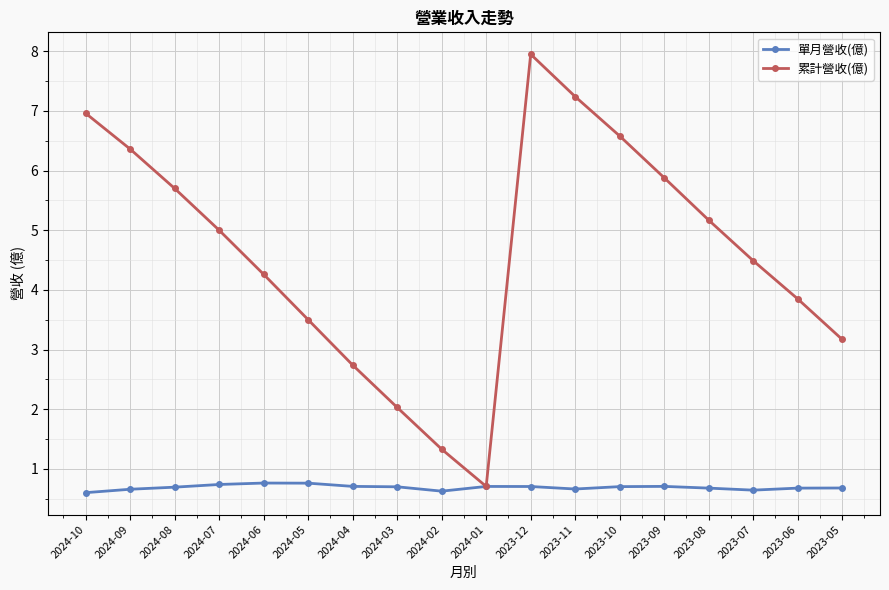

In 累計營收(億), how many points are higher than both neighbors (excluding endpoints)?

1